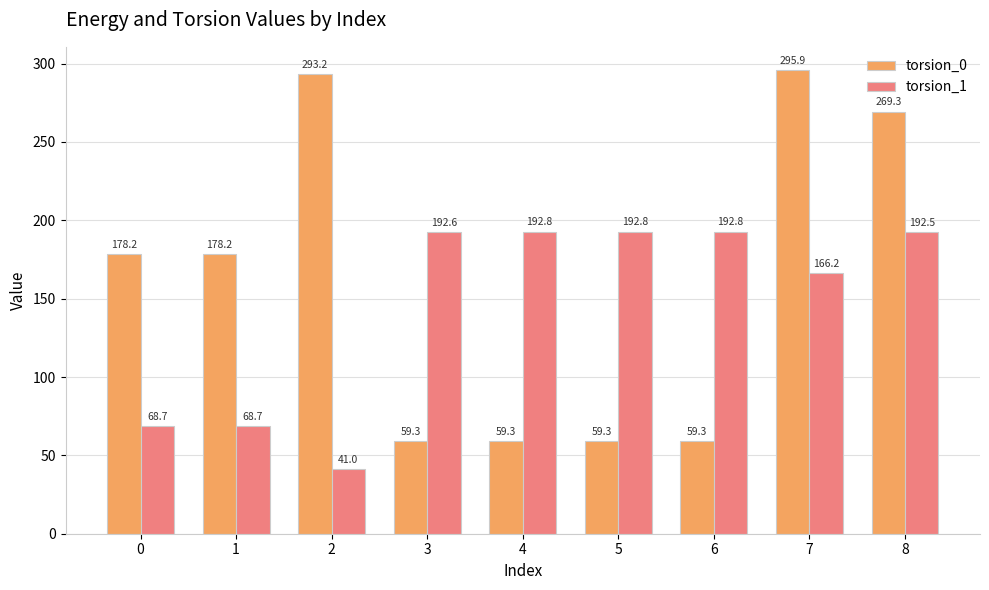

At which label does torsion_1 reach its minimum?

2